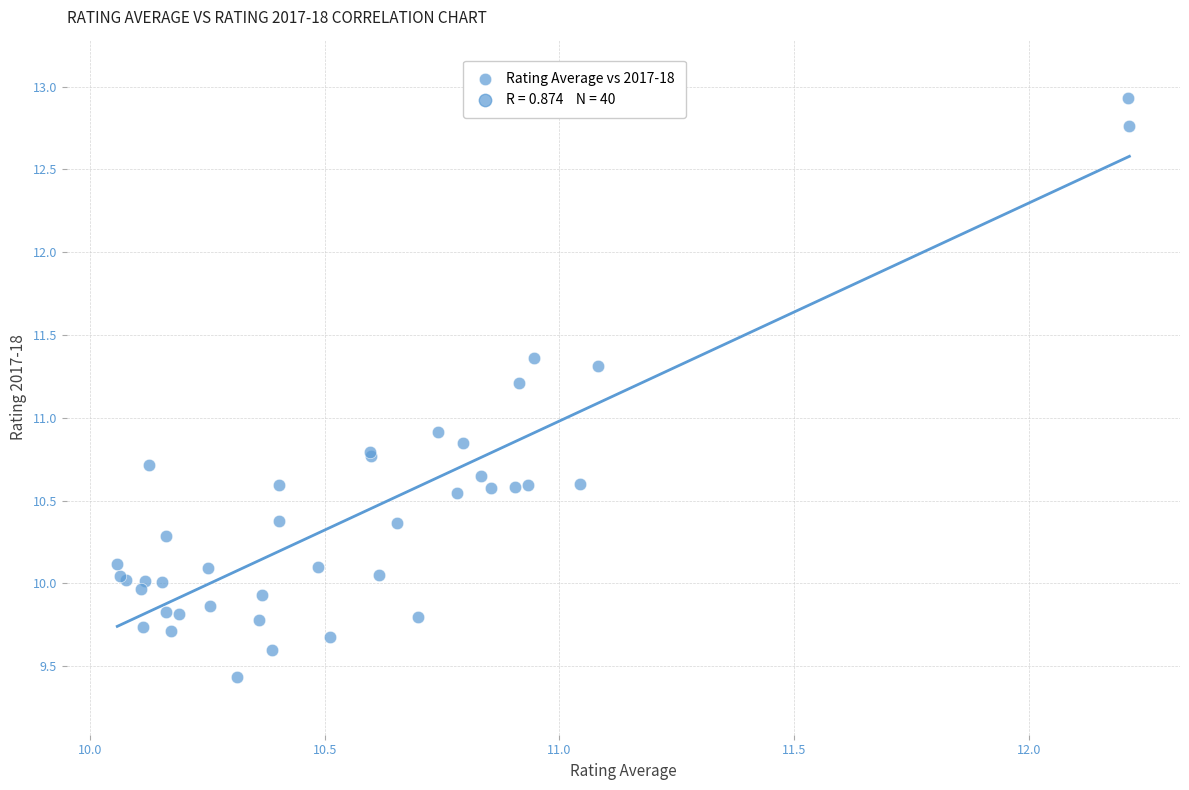

What Y value in the scatter plot is closest to 11?

10.9